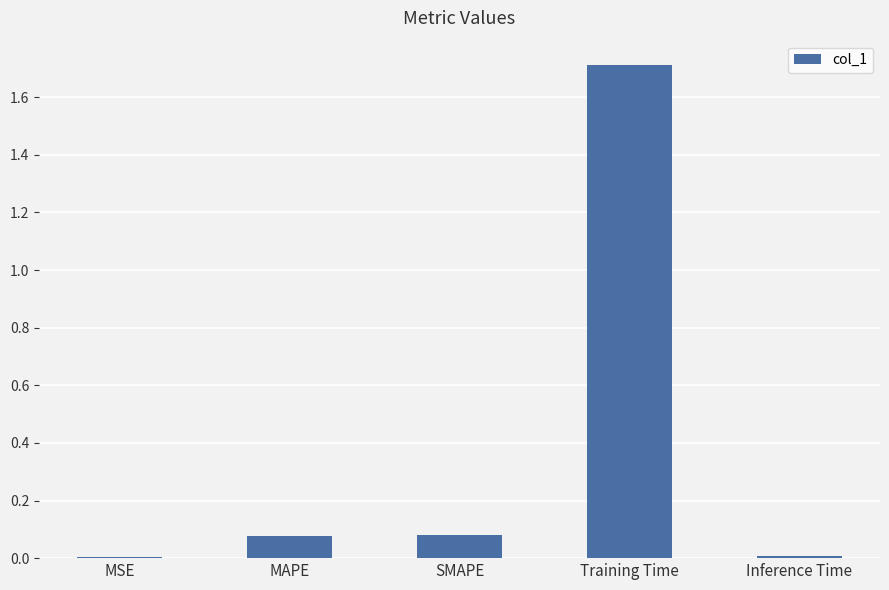

Which category has the highest value across all series?

Training Time